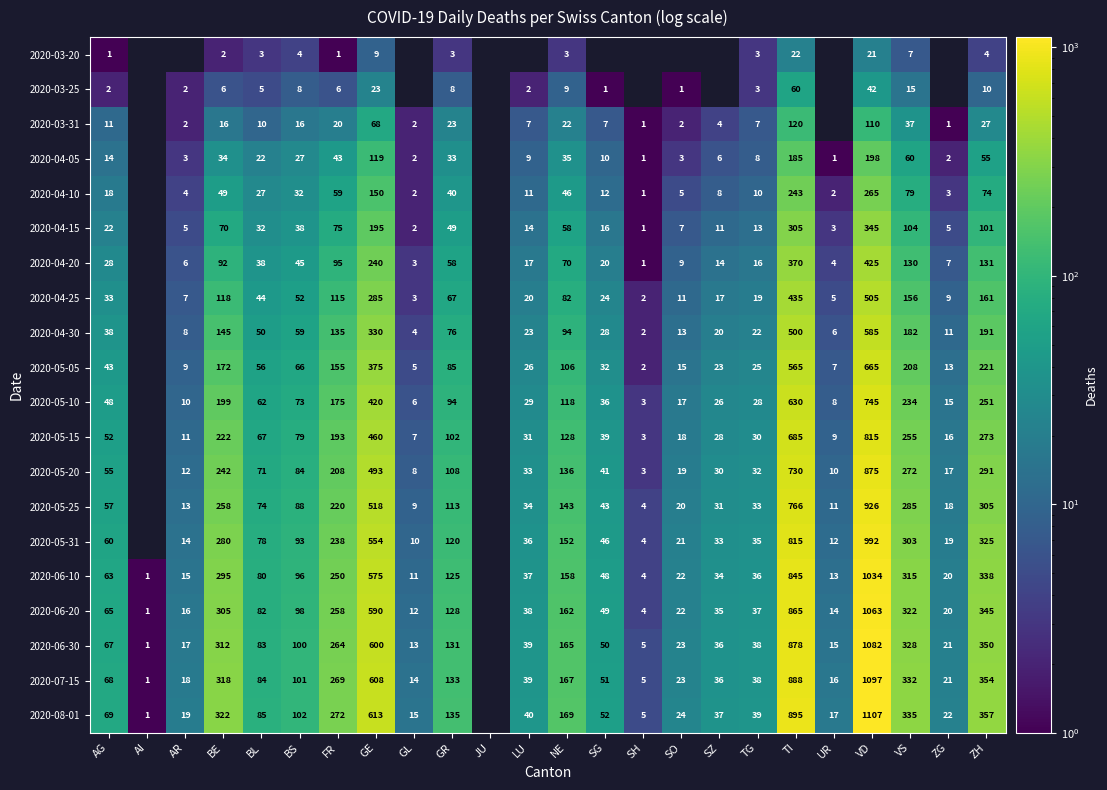

What is the spread (max minus min) of values at NE?

166